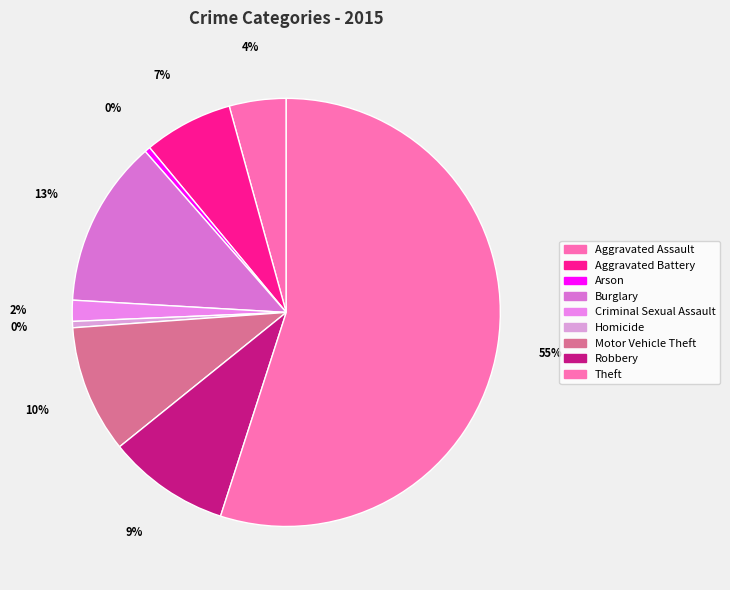

Count the number of slices in the pie.

9